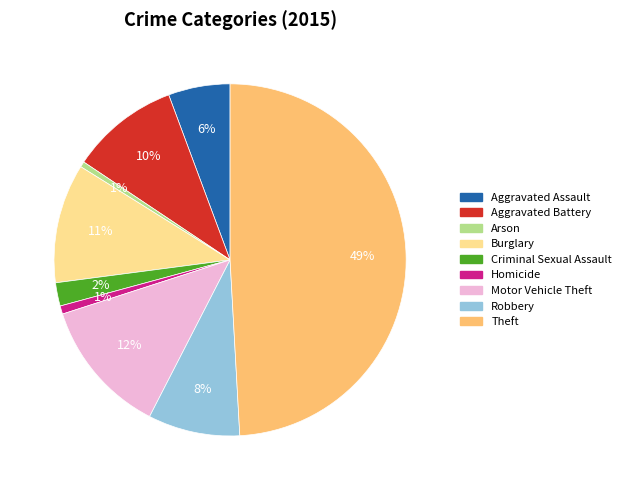

The Aggravated Assault slice represents 6% of the pie. True or false?

True